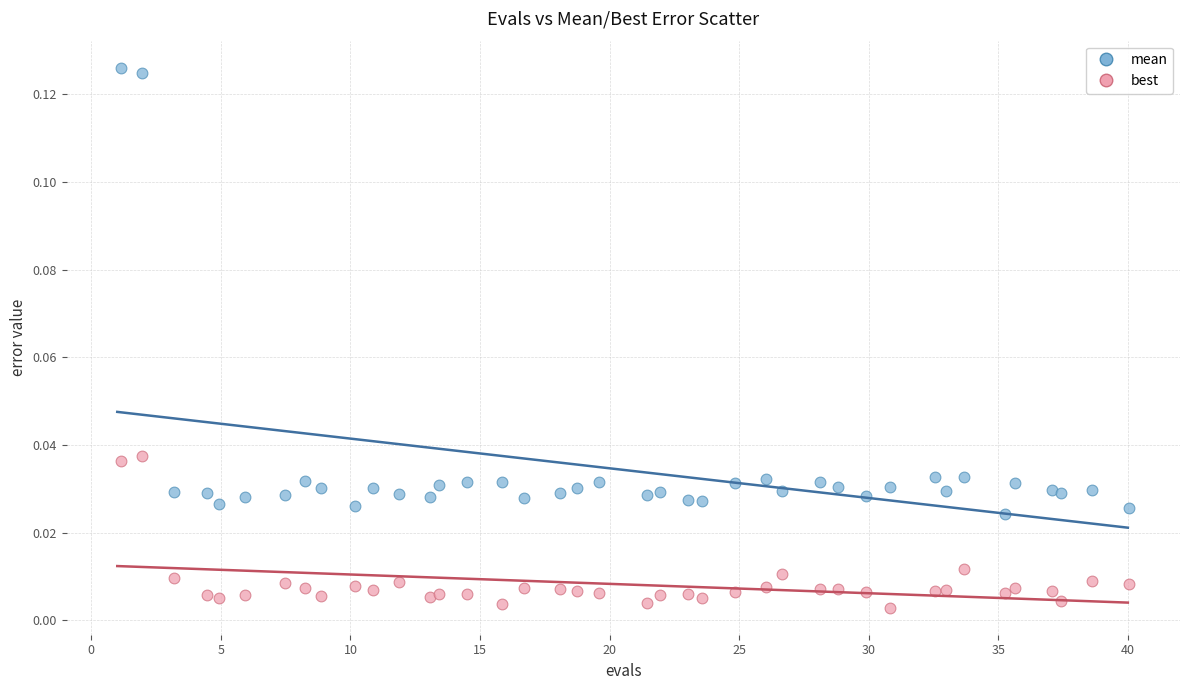

Which series reaches the minimum Y coordinate?

best